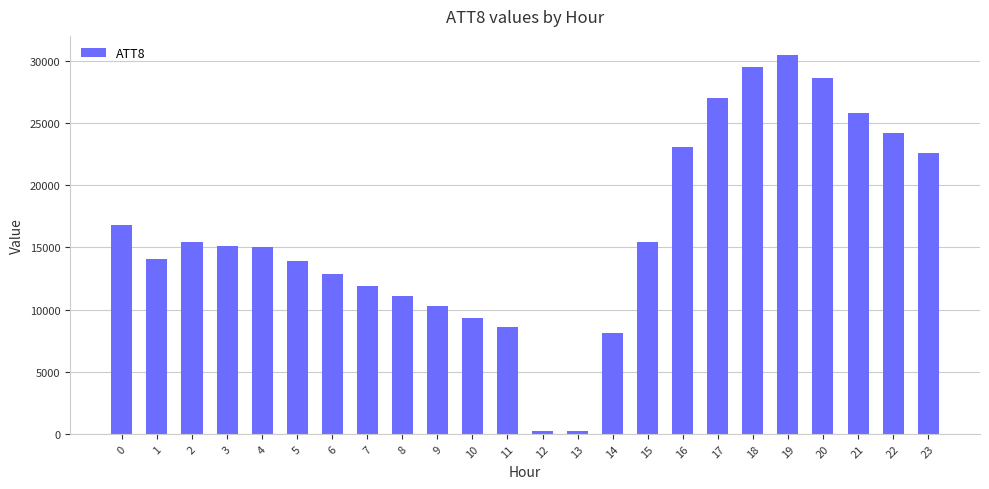

Are the bars grouped side by side (vs. stacked)?

No